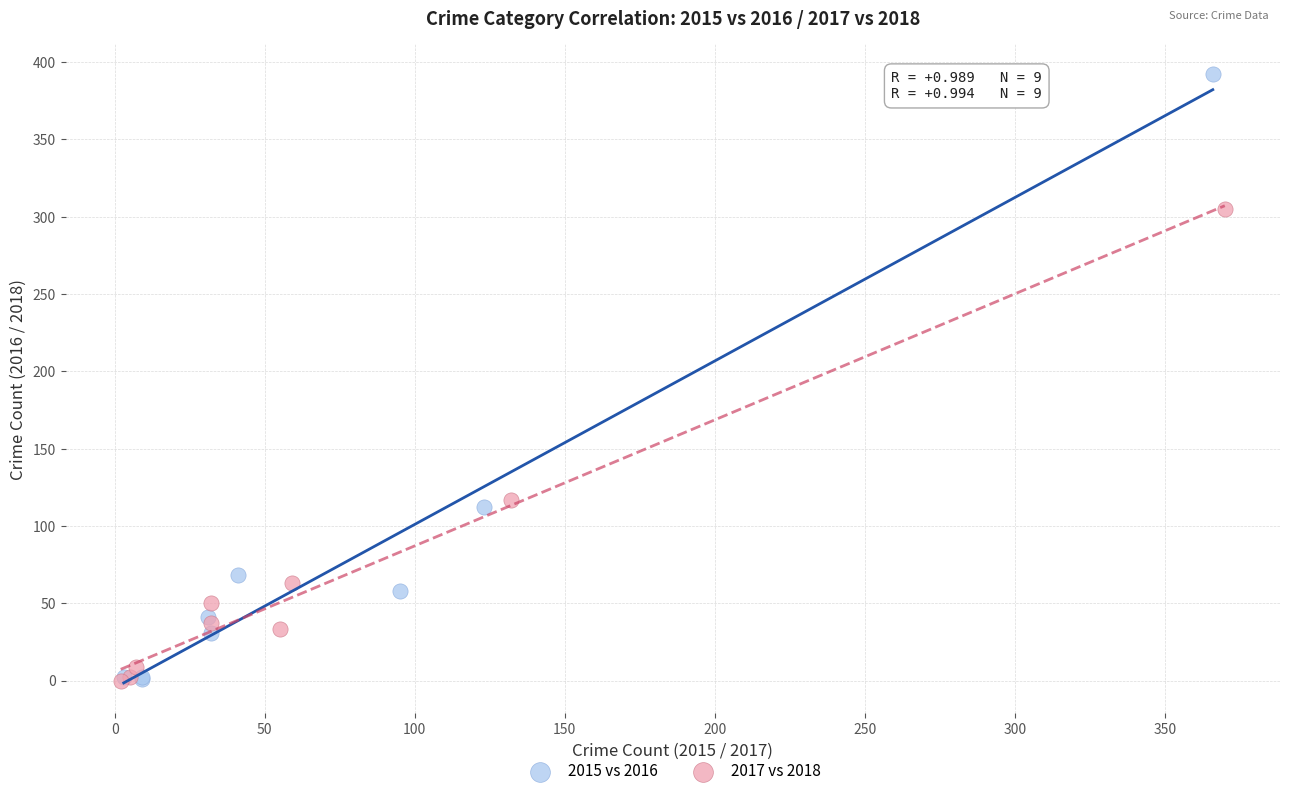

Which series has the largest Y range (max minus min)?

2015 vs 2016